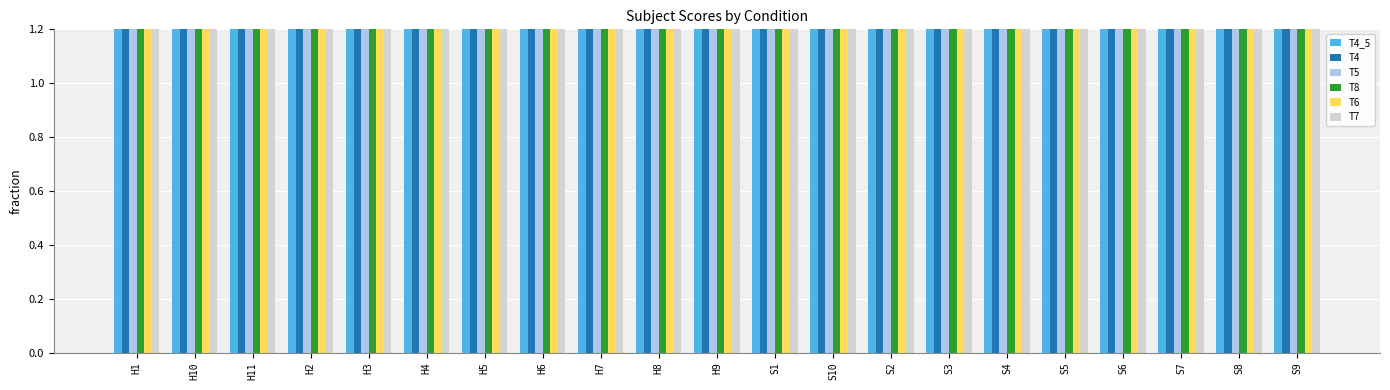

How many groups of bars are there?

21